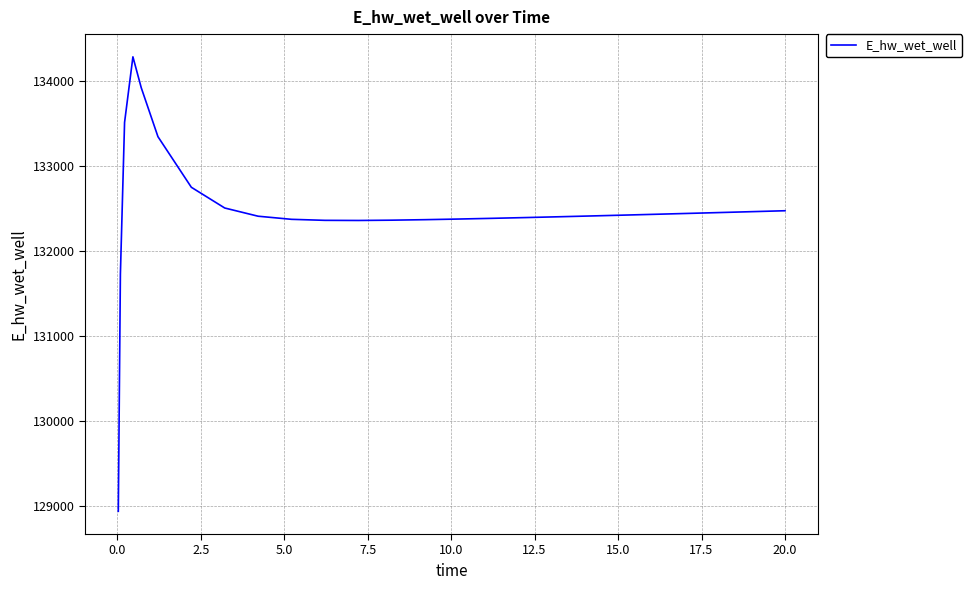

What is the smallest value displayed?

128941.9